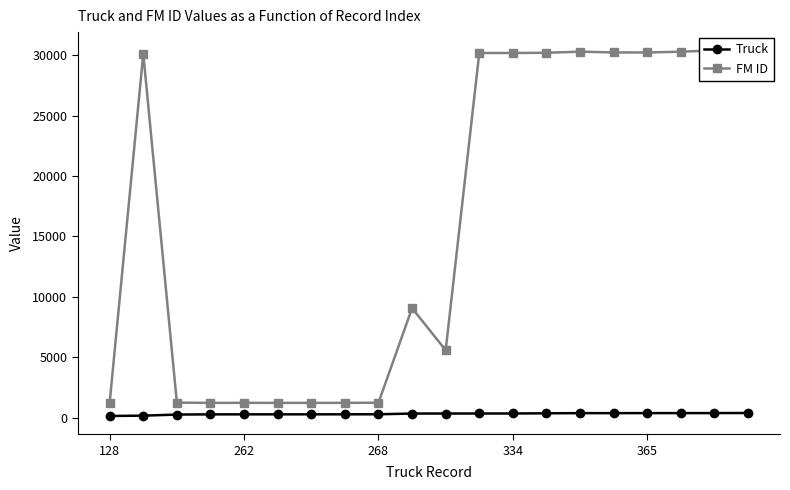

True or false: Truck has more than 1 interior local peaks.

False